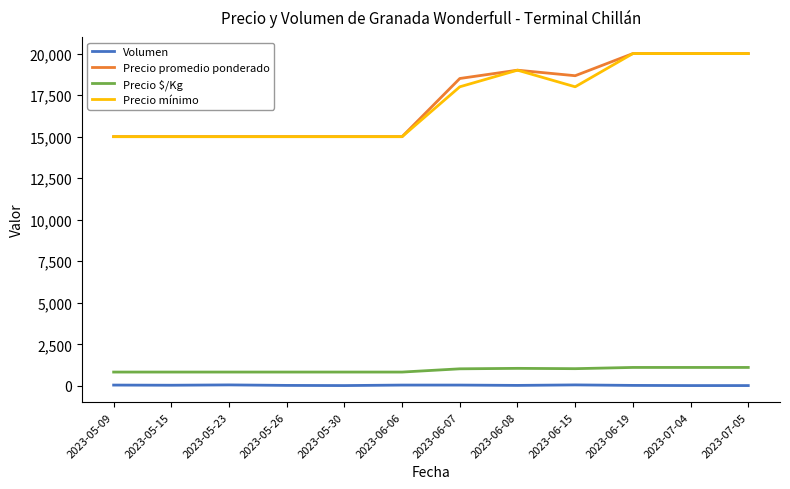

How many lines are shown in the chart?

4